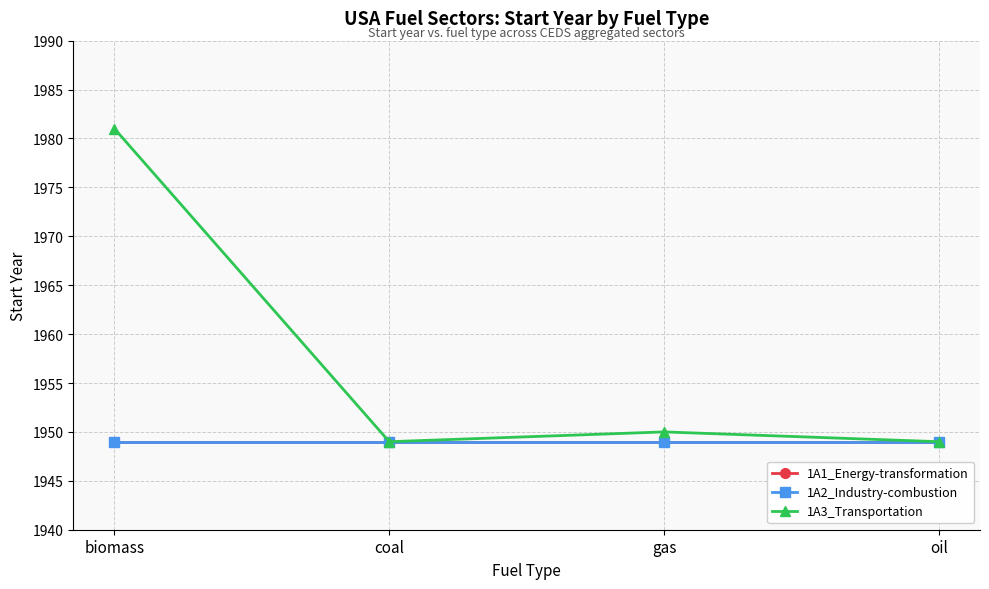

Which has a higher value, biomass or coal?

biomass